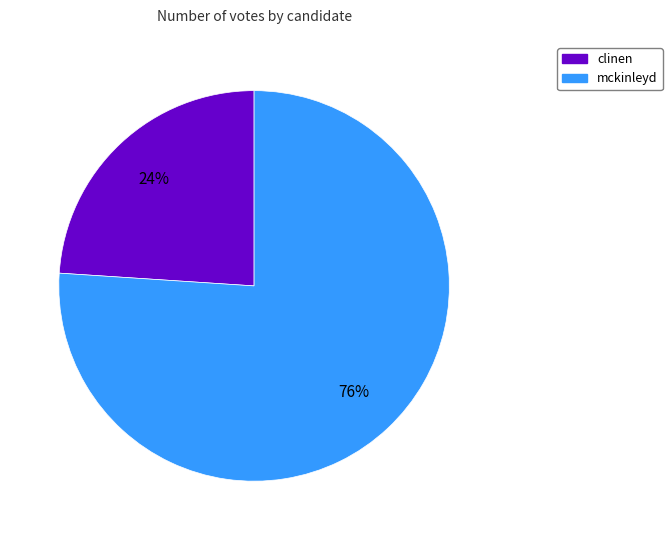

Which category has the biggest portion of the pie?

mckinleyd